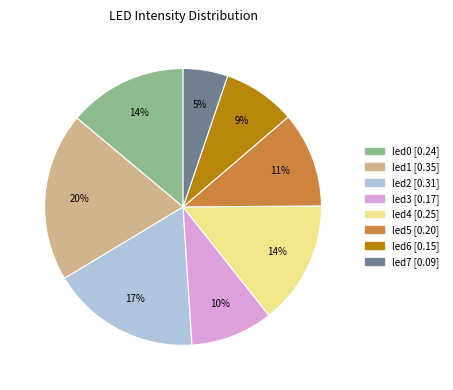

Does any single category account for the majority?

No